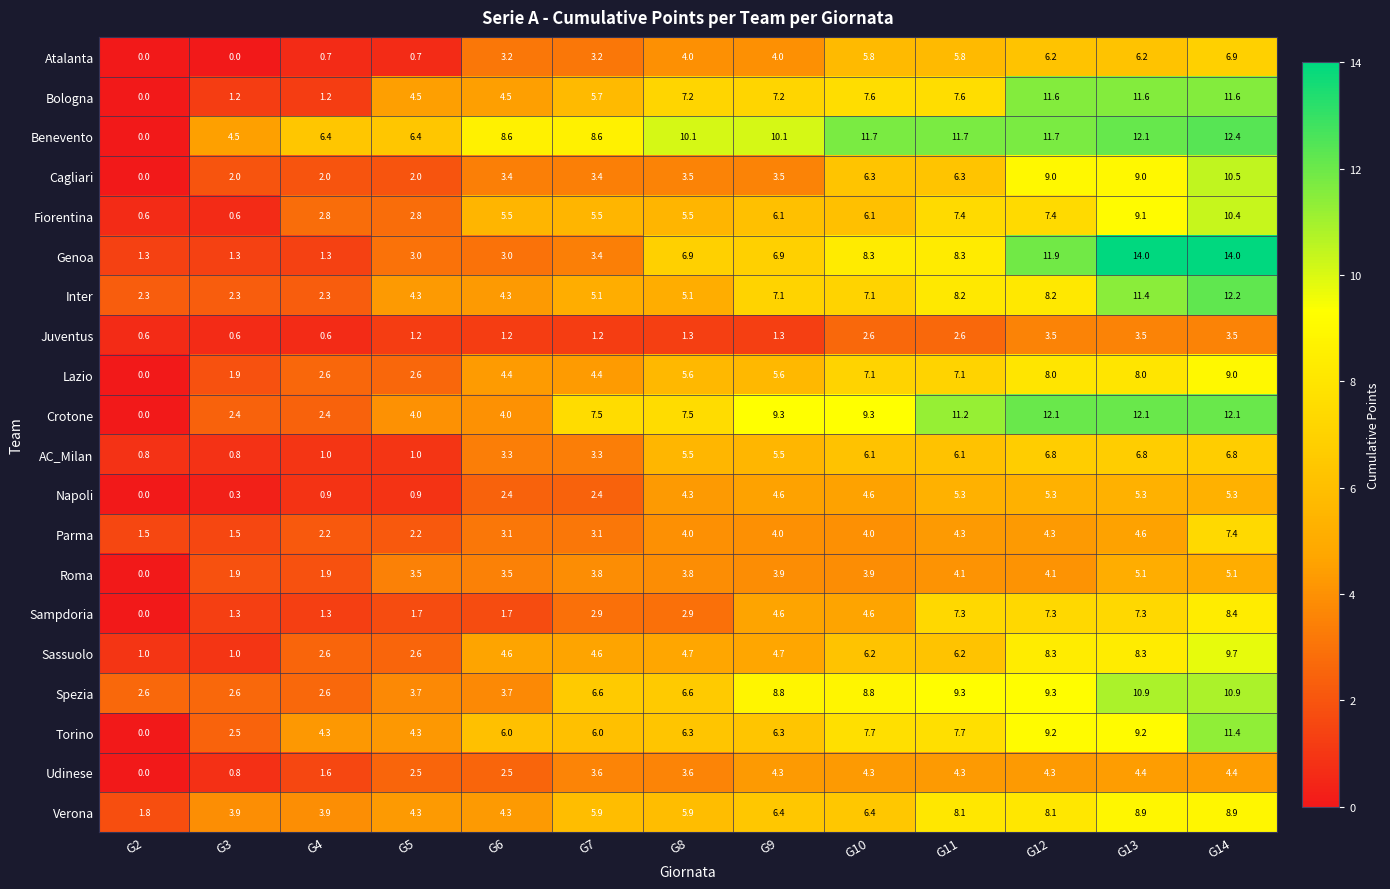

The value of Cagliari at G8 is 3.5. True or false?

True